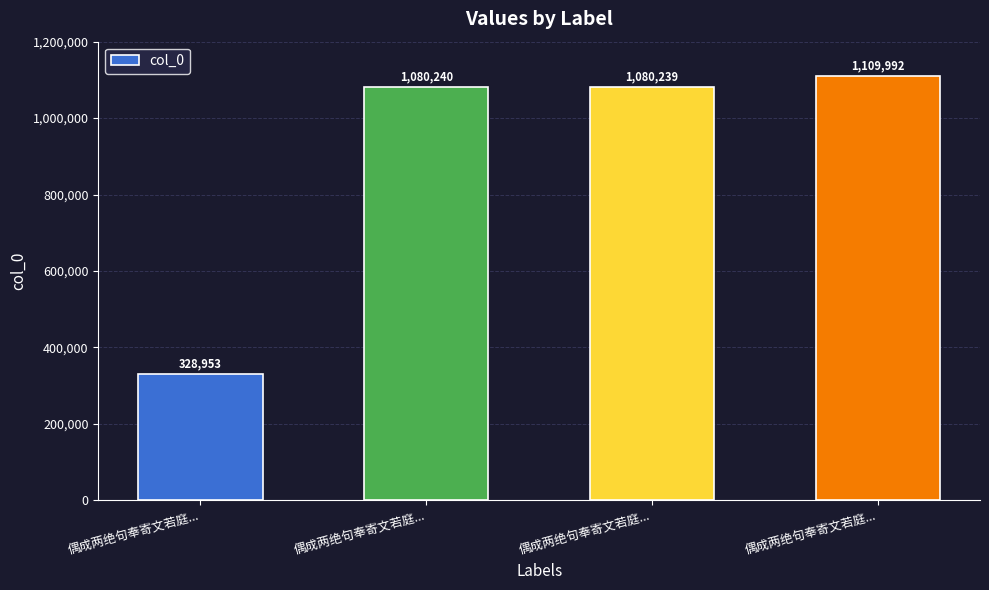

What is the value of the 1st bar from the left?

328953